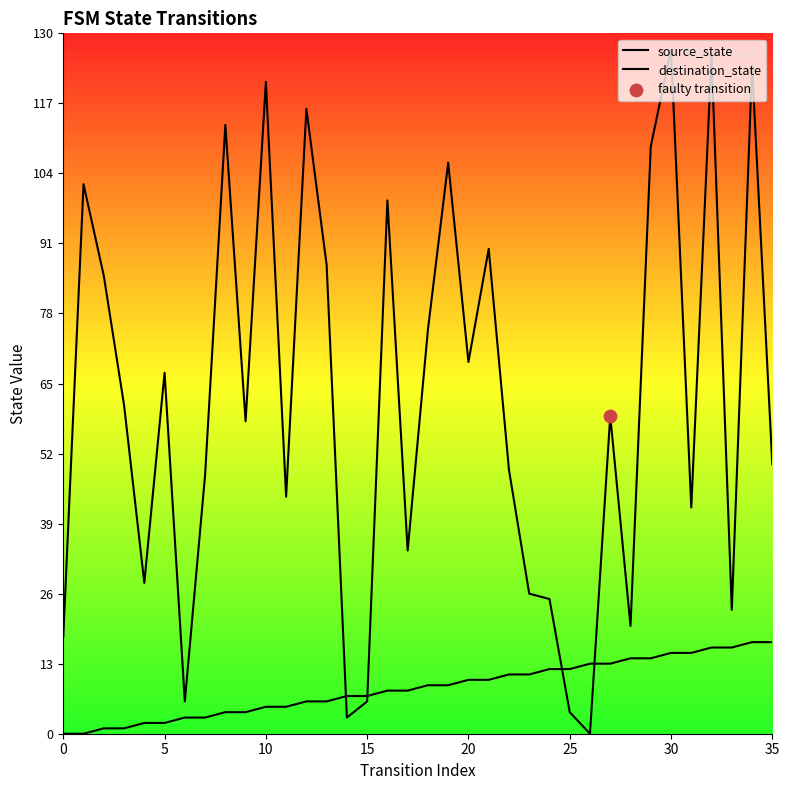

What are all the series names shown in the legend?

source_state, destination_state